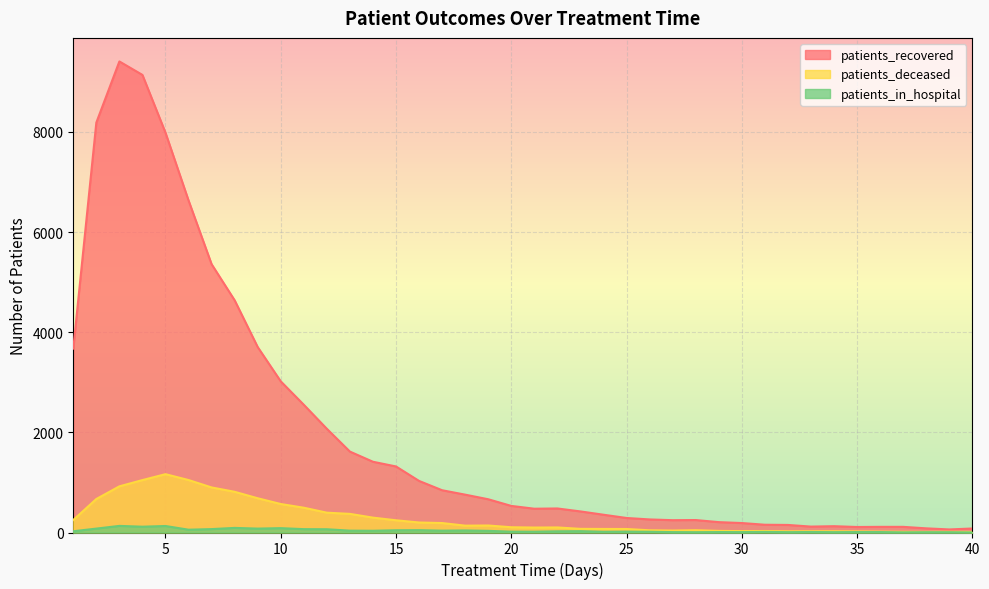

True or false: patients_recovered and patients_deceased intersect in this chart.

False